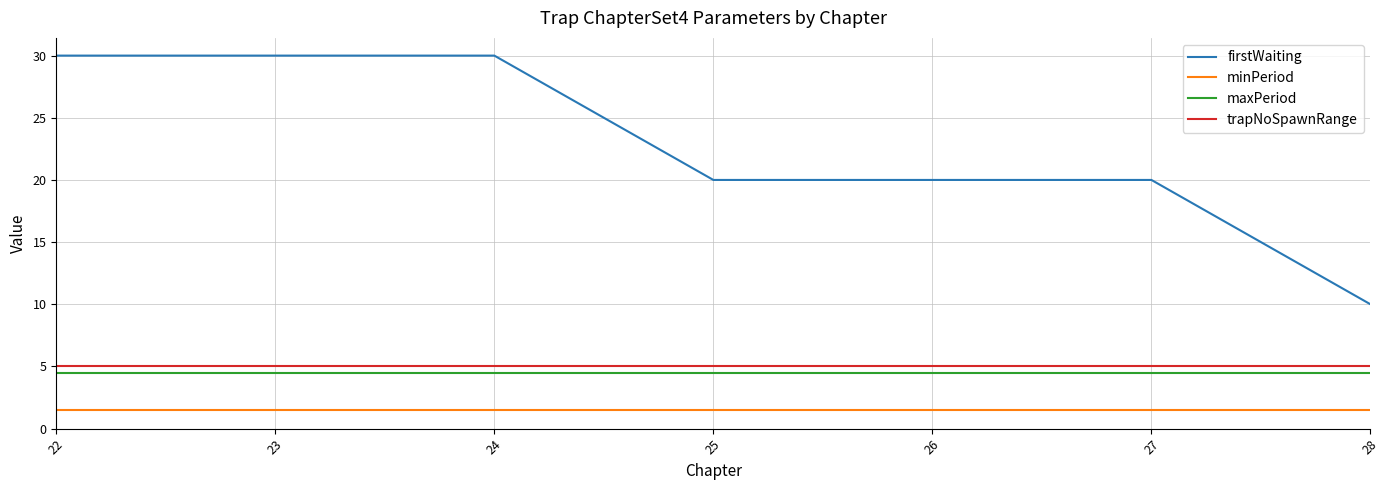

What are all the series names shown in the legend?

firstWaiting, minPeriod, maxPeriod, trapNoSpawnRange